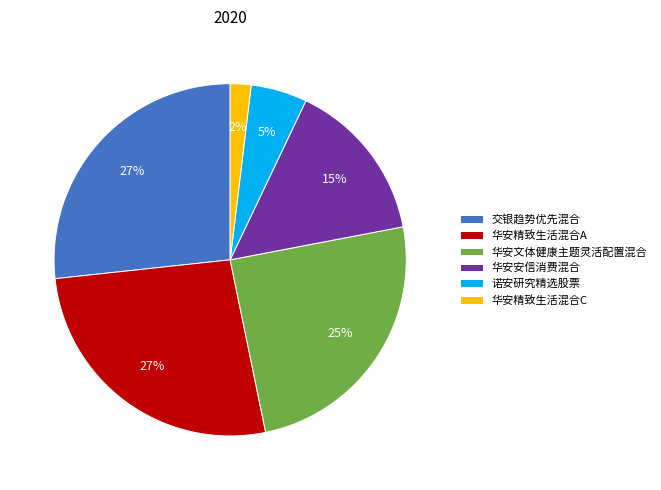

Combined, do 交银趋势优先混合 and 华安精致生活混合C account for over 50%?

No